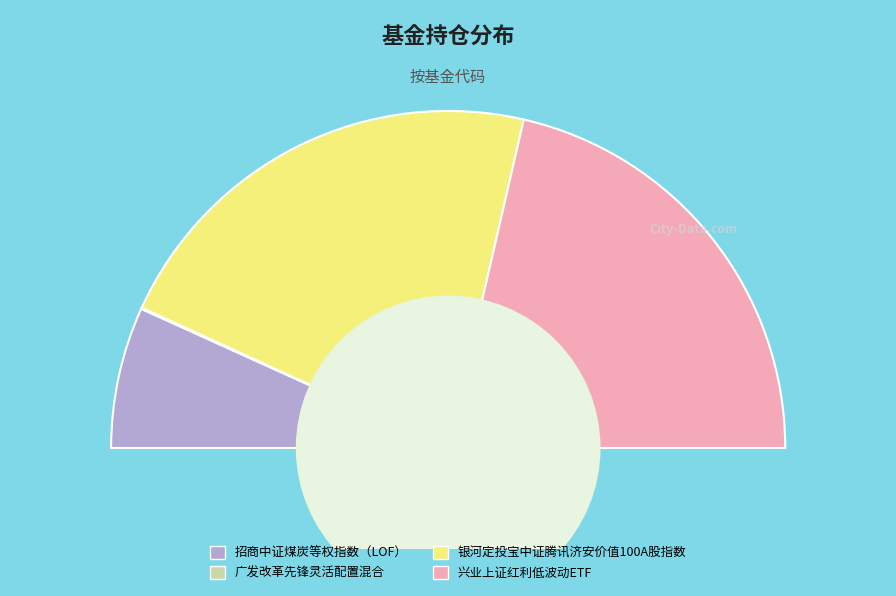

Is there any slice that represents more than half of the pie?

No